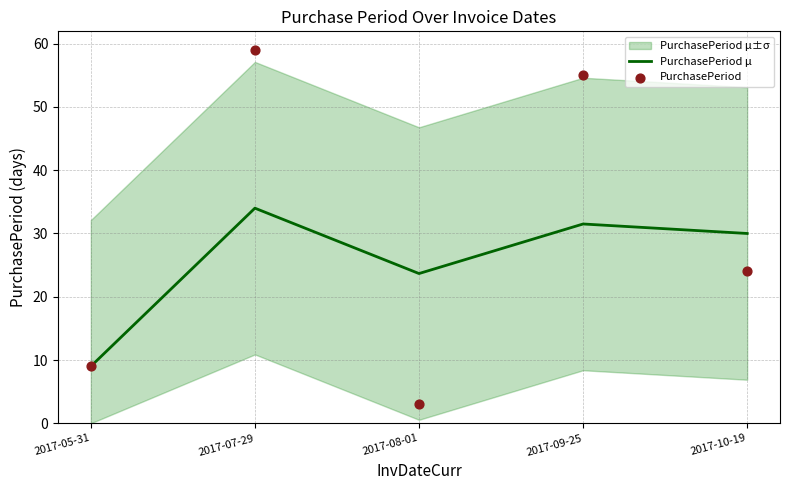

Which series reaches the maximum Y coordinate?

PurchasePeriod